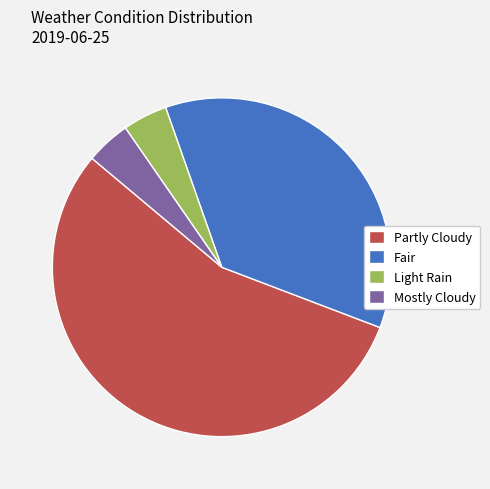

Is the sum of Fair and Mostly Cloudy greater than half?

No